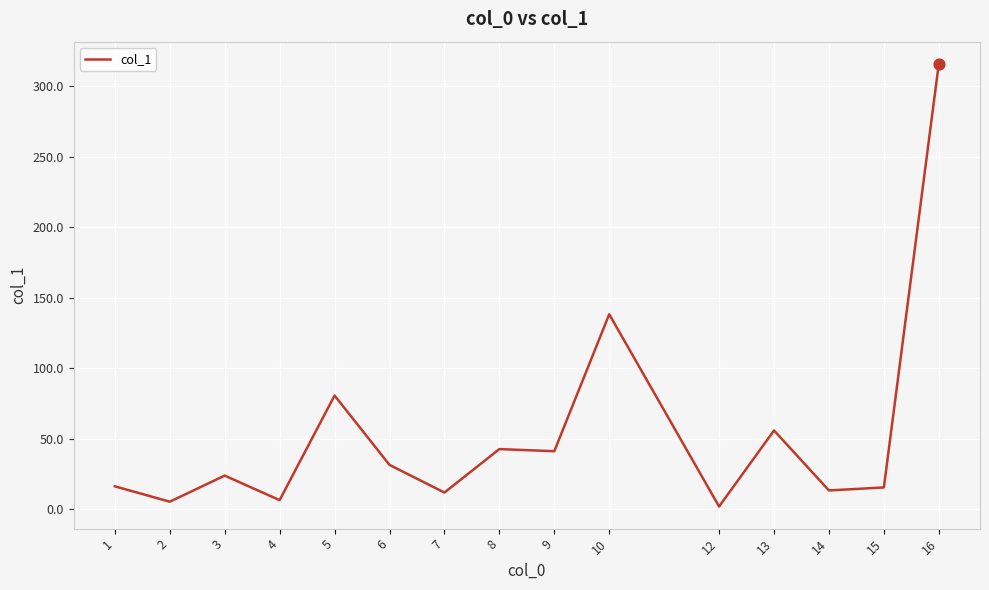

Approximately how many times larger is the value at 2 compared to 8?

0.1